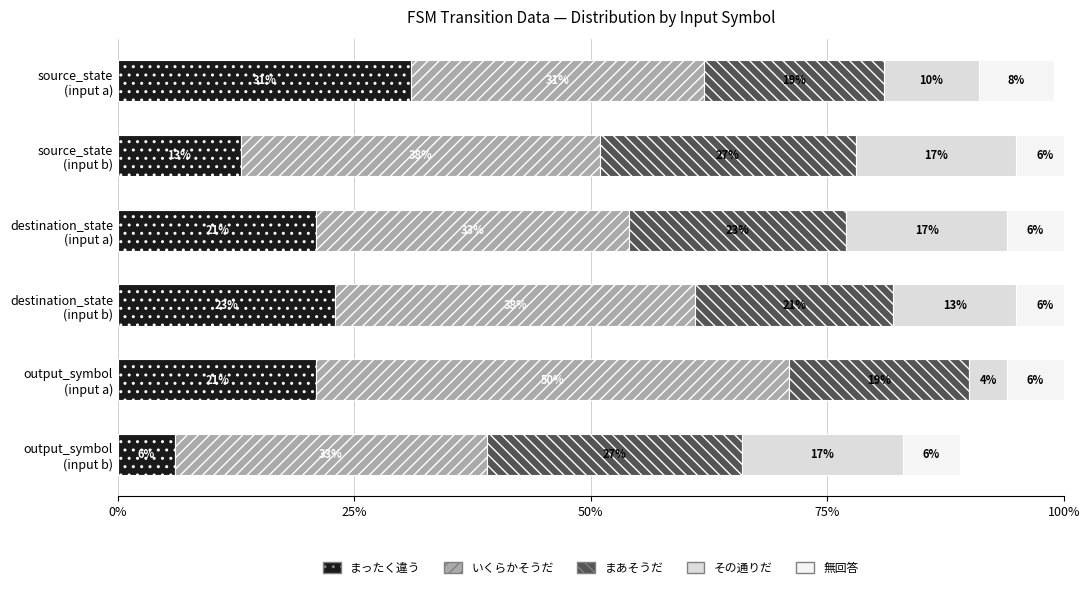

How many distinct data groups are displayed?

5